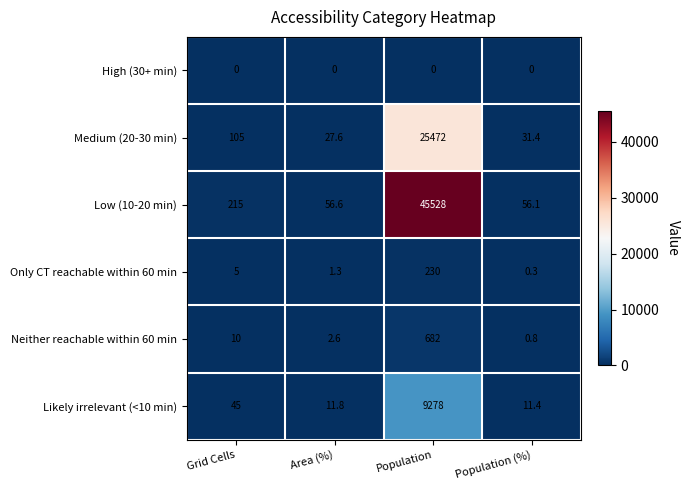

Rank the series at Population (%) from lowest to highest value.

High (30+ min), Only CT reachable within 60 min, Neither reachable within 60 min, Likely irrelevant (<10 min), Medium (20-30 min), Low (10-20 min)